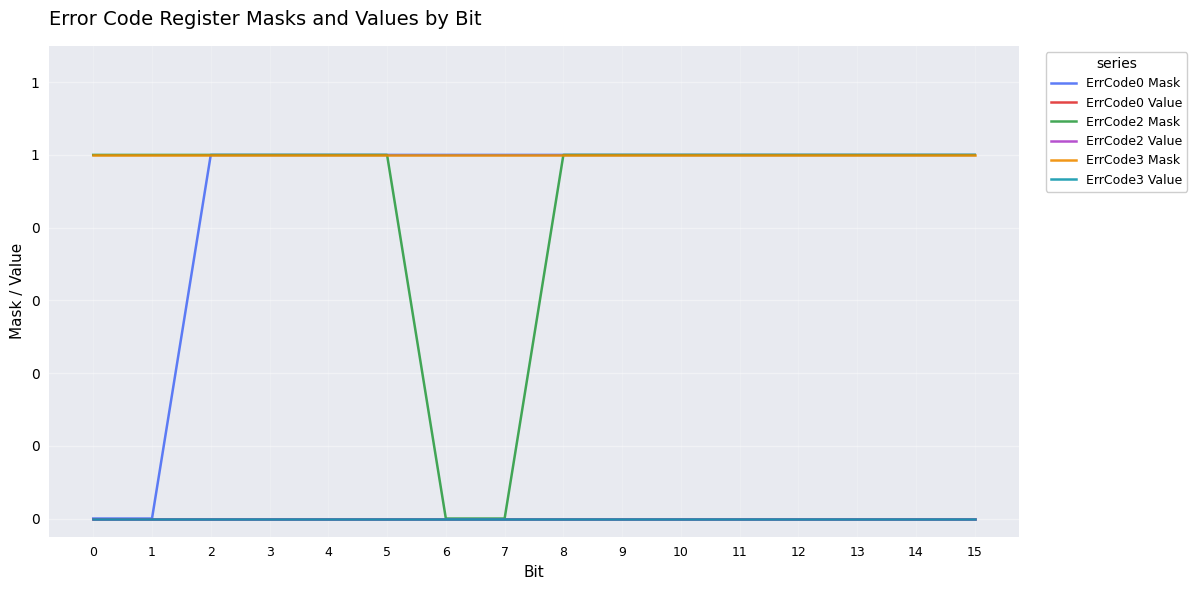

Is this an area chart (filled region under the line)?

No